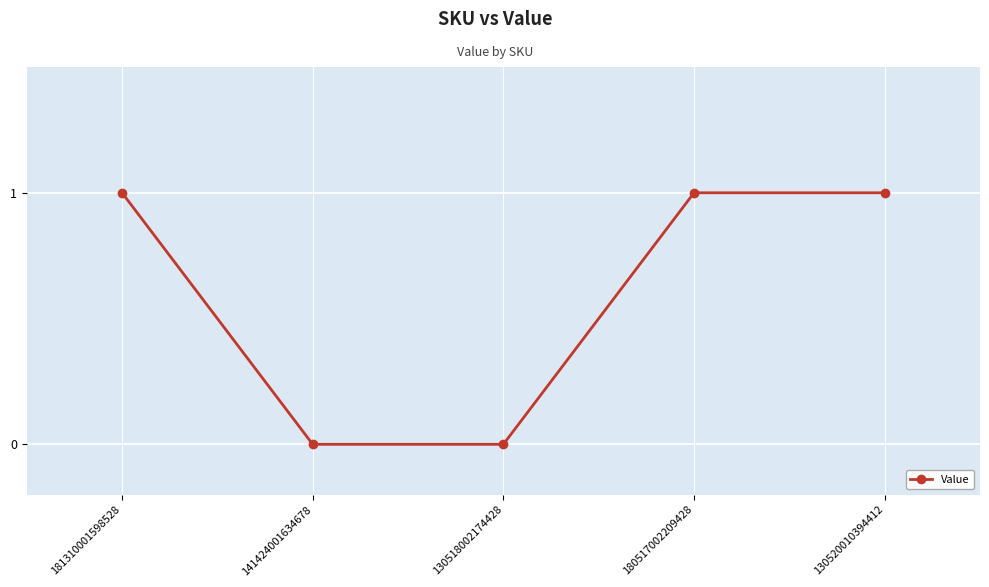

What is the average value?

1